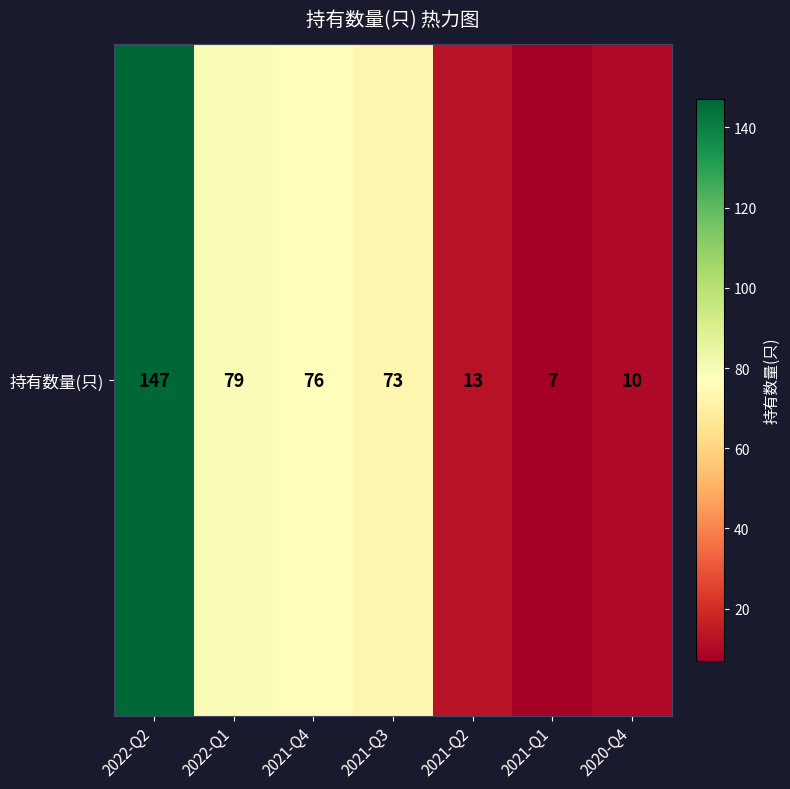

Is it true that the value at 2021-Q1 is 7?

True